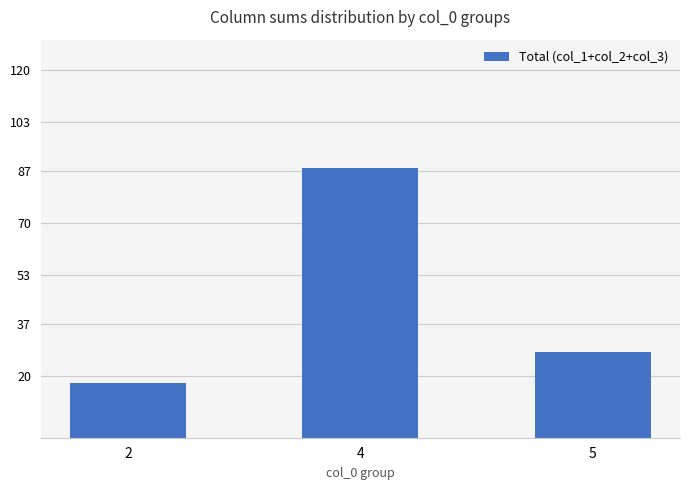

Which has a higher value, 4 or 2?

4